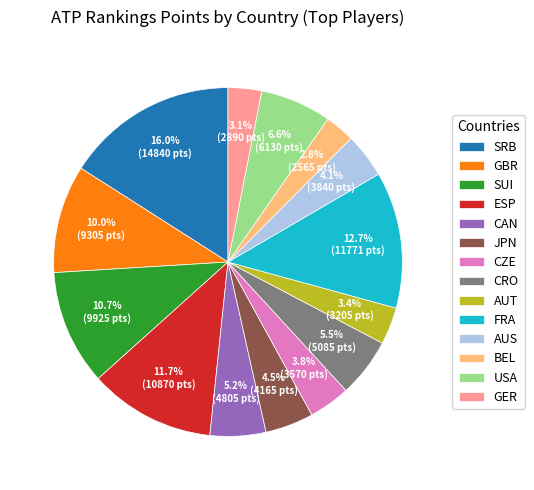

How many segments does this pie chart have?

14